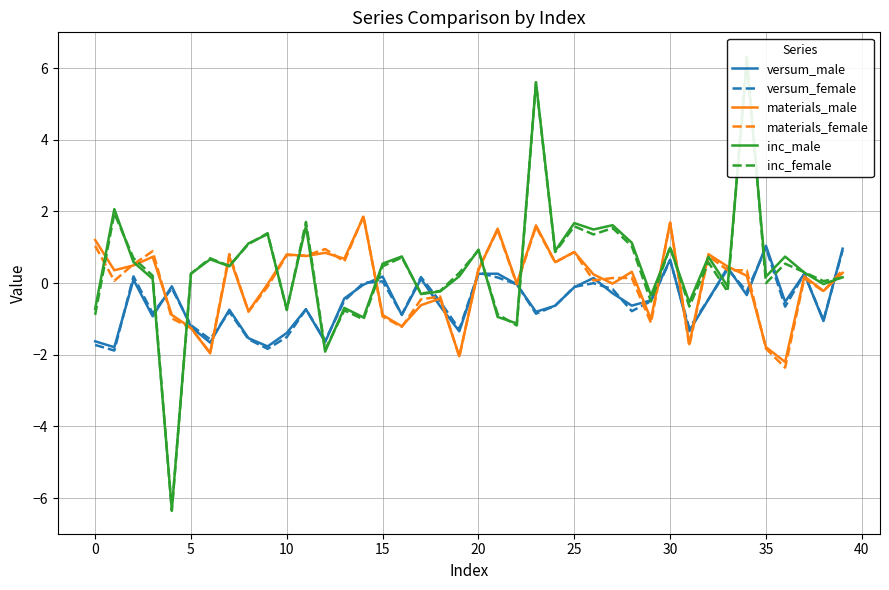

True or false: versum_male and materials_male cross at least once.

True